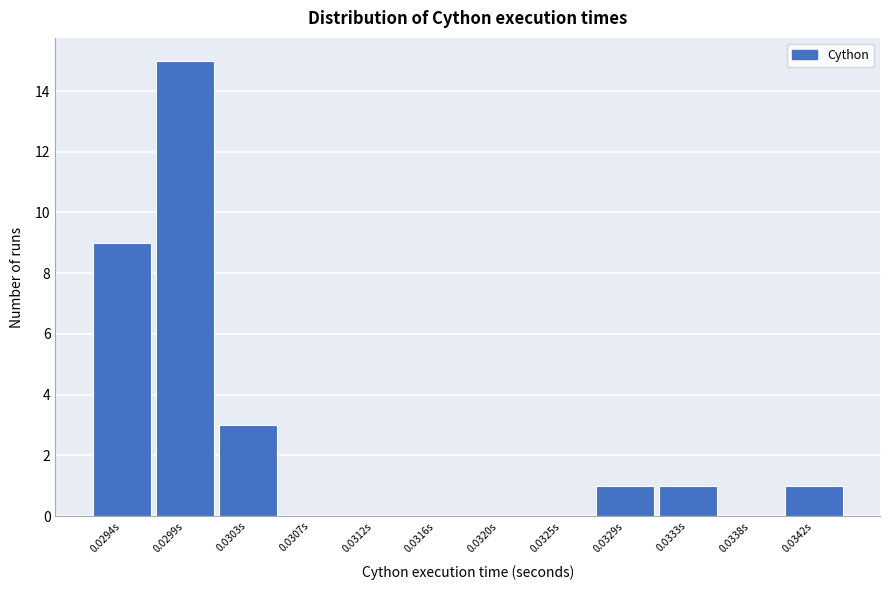

Reading left to right, transcribe all the data shown in this chart.

0.0294s=9	0.0299s=15	0.0303s=3	0.0307s=0	0.0312s=0	0.0316s=0	0.0320s=0	0.0325s=0	0.0329s=1	0.0333s=1	0.0338s=0	0.0342s=1